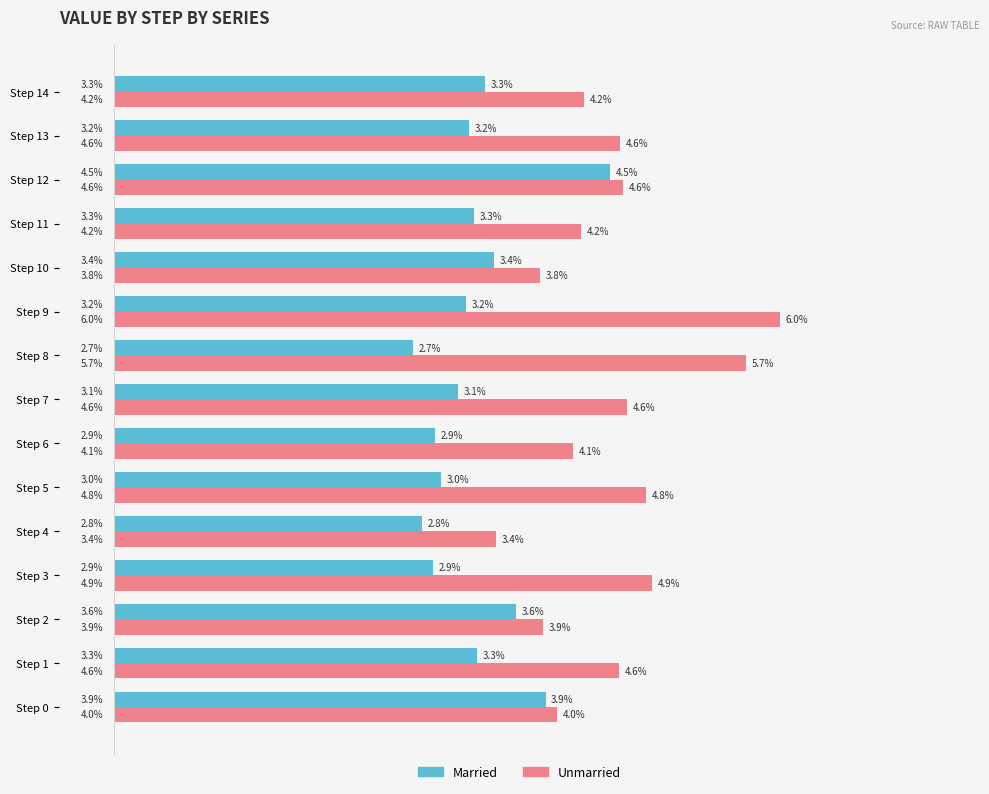

What are all the series names shown in the legend?

Married, Unmarried